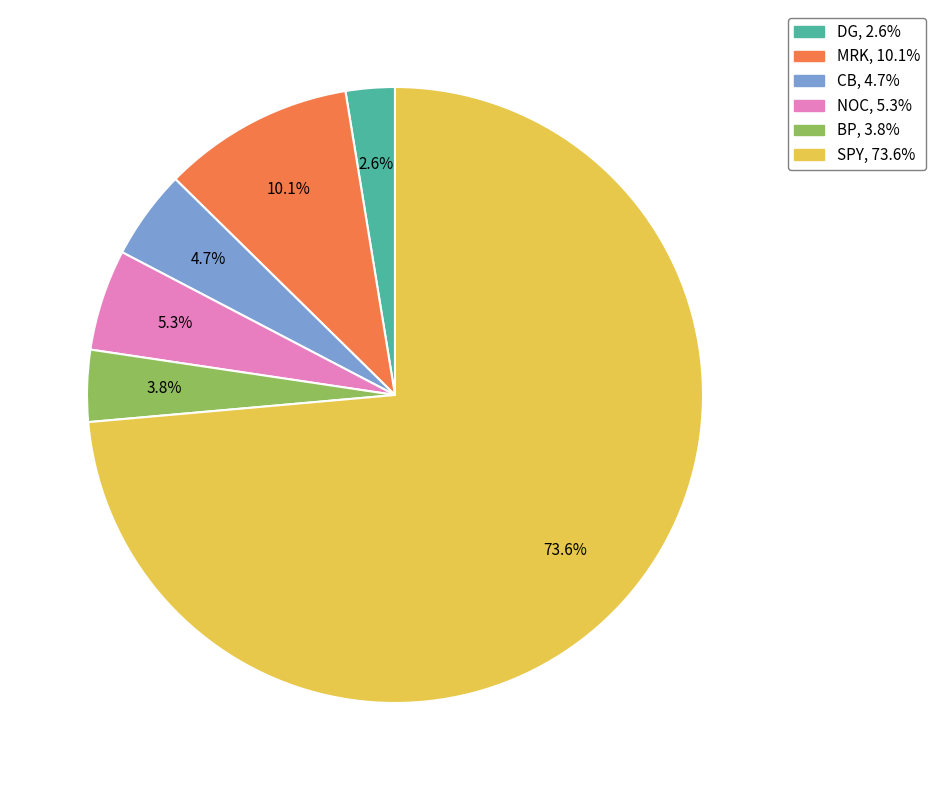

To the nearest percent, what is the difference between the largest and smallest slice percentages?

71%